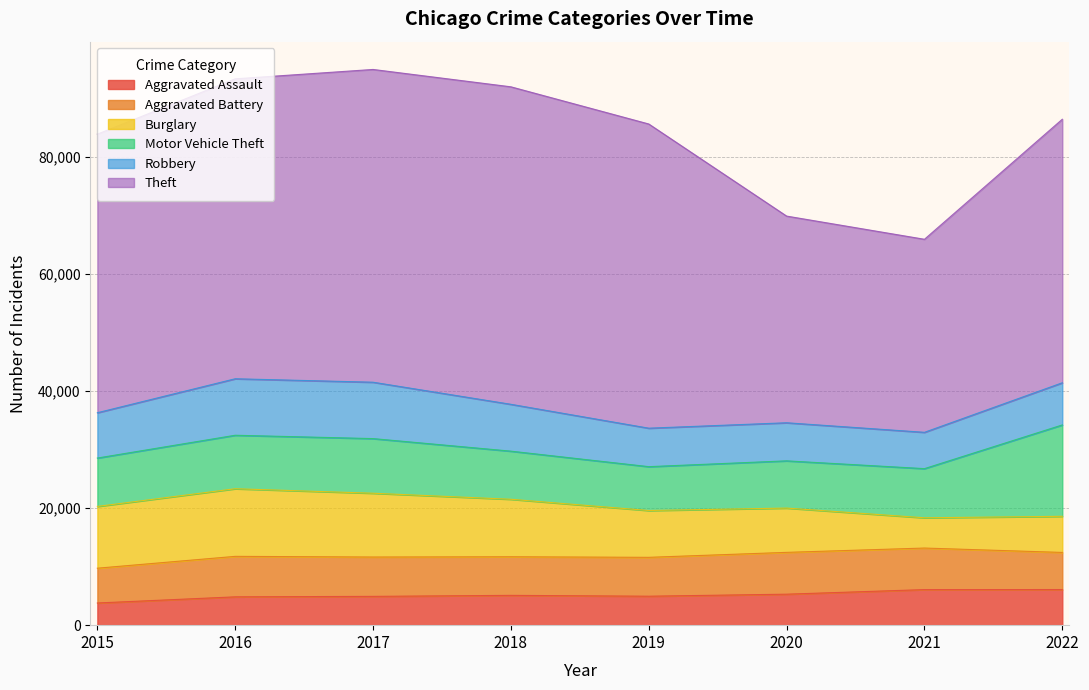

What is the sum of all Motor Vehicle Theft values?

74540